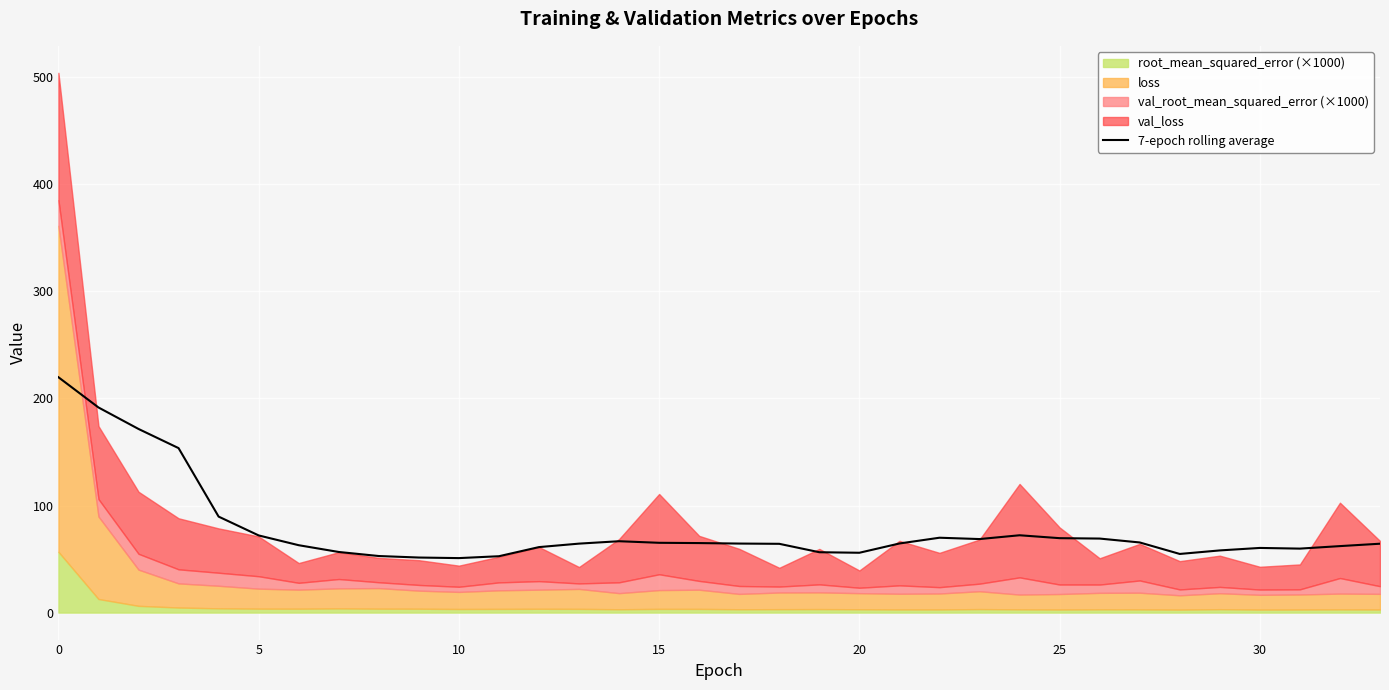

What is the lowest value of the 7-epoch rolling average series?

50.9